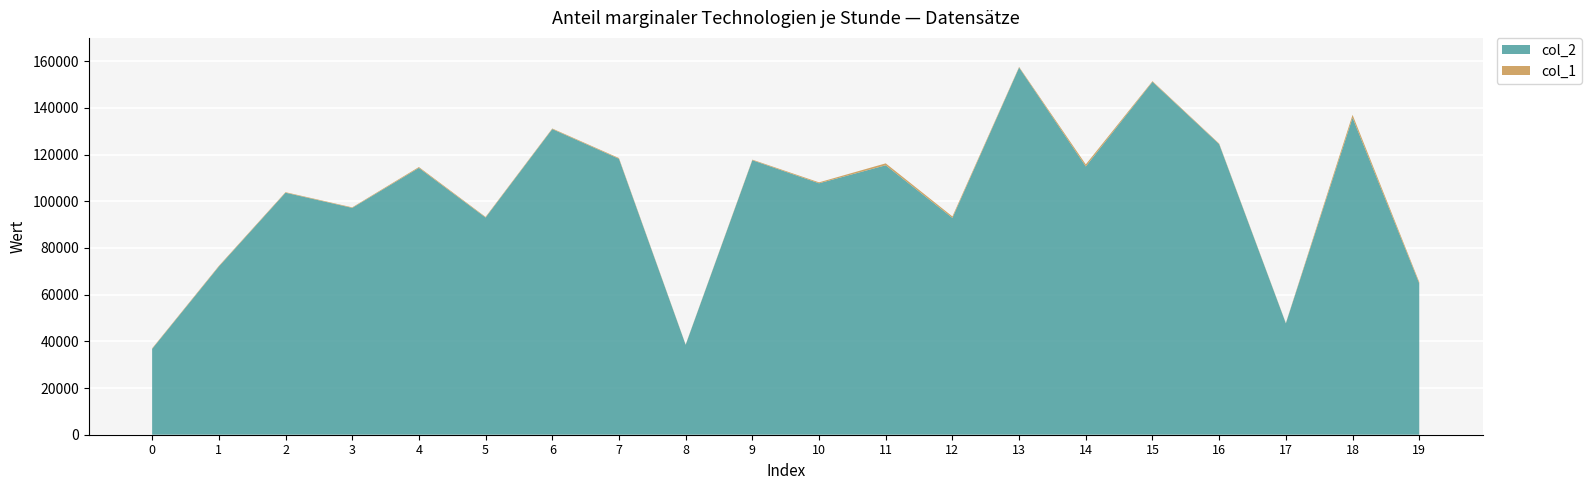

Reading left to right, transcribe all the data shown in this chart.

col_1: 0=229	1=270	2=229	3=225	4=361	5=272	6=257	7=315	8=128	9=249	10=405	11=819	12=623	13=265	14=876	15=301	16=253	17=145	18=1262	19=582
col_2: 0=36777	1=72037	2=103680	3=97178	4=114315	5=93046	6=130935	7=118210	8=38519	9=117597	10=107714	11=115435	12=92887	13=157303	14=114927	15=151171	16=124479	17=47706	18=135777	19=64853